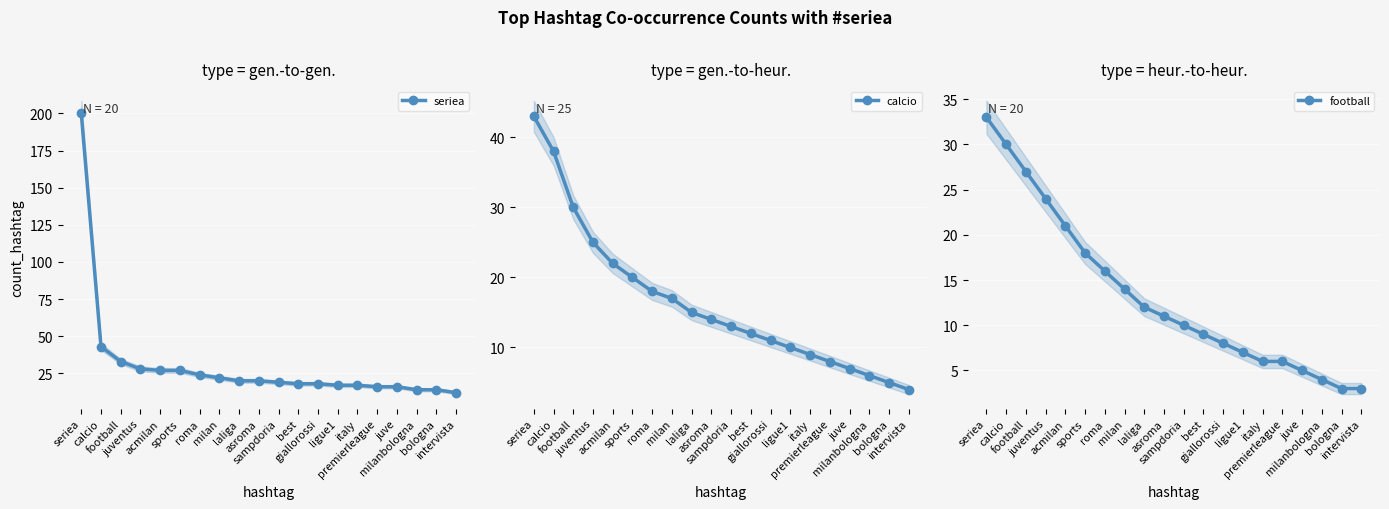

What is the highest value of the football series?

33